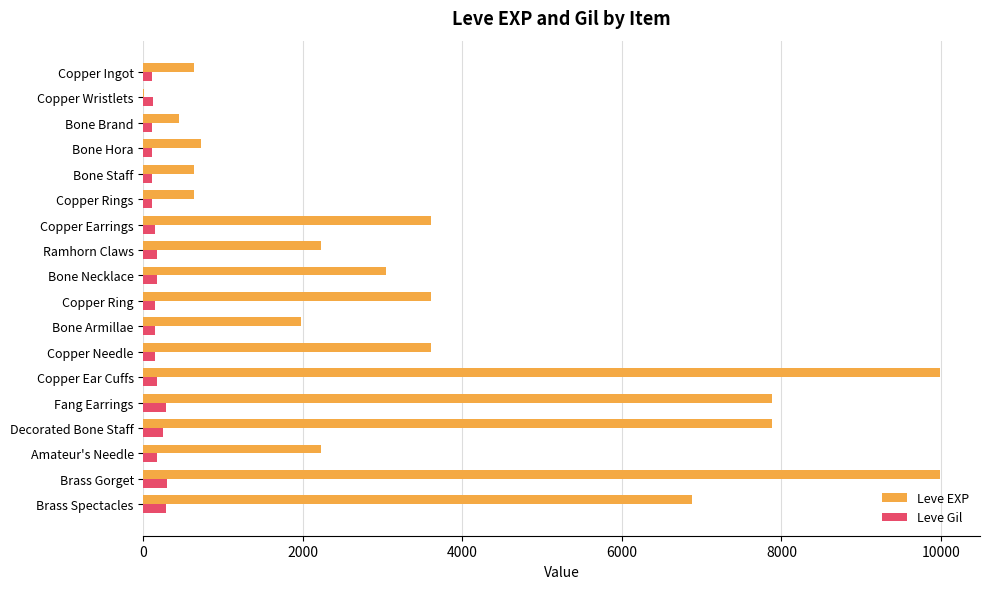

The value of Leve Gil at Decorated Bone Staff is 250. True or false?

True